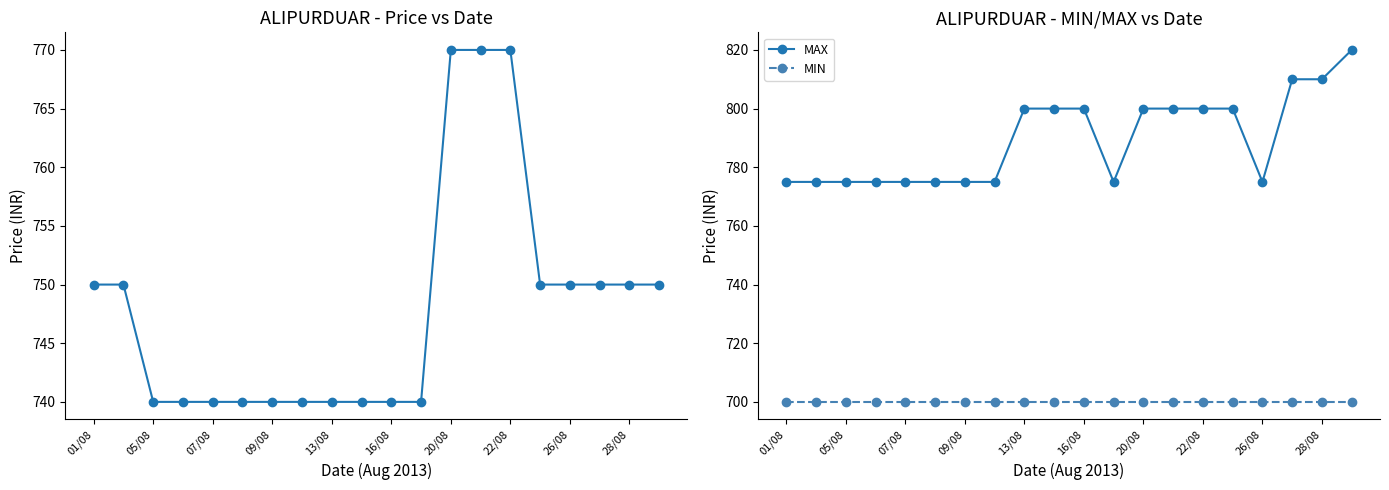

True or false: MIN and PRICE cross at least once.

False